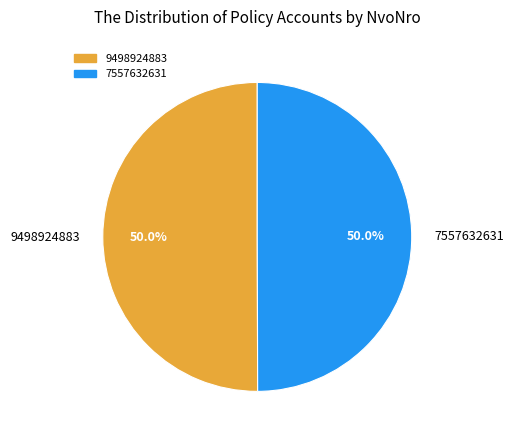

How much of the chart is everything except 9498924883?

50.0%